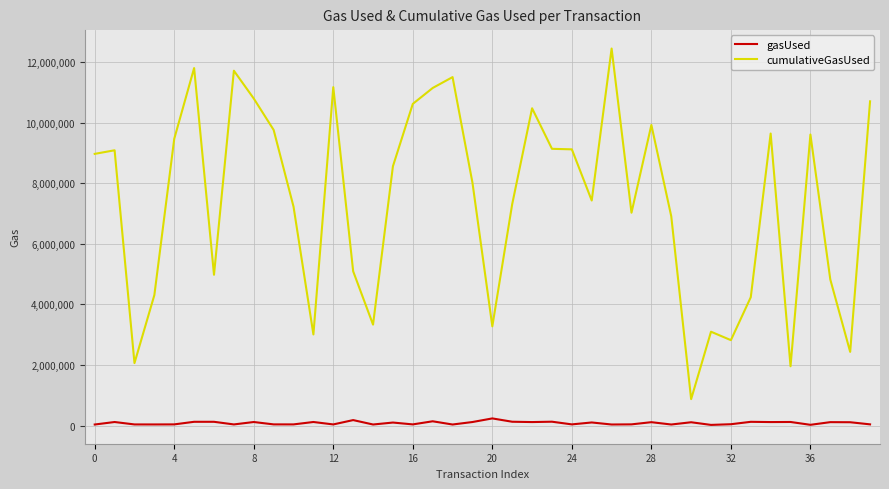

List the series in order of their overall mean, highest first.

cumulativeGasUsed, gasUsed